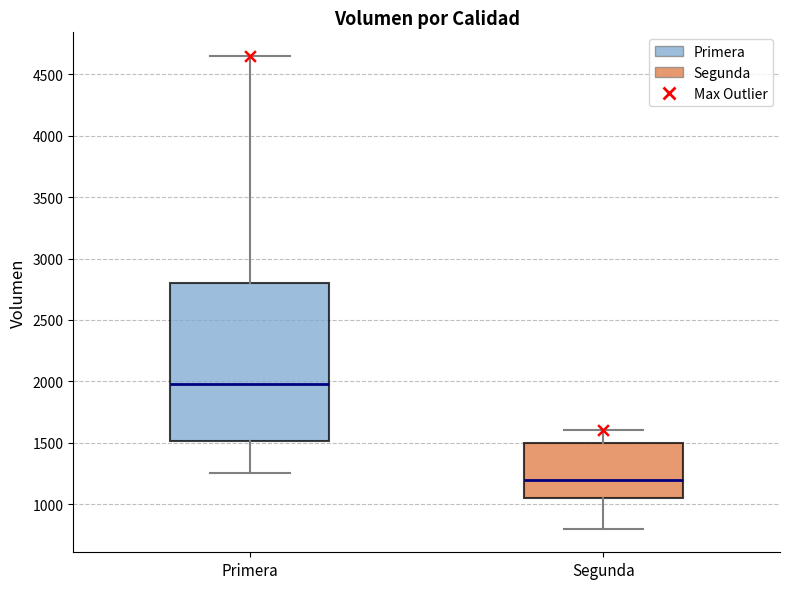

Which box's median line is the lowest?

Segunda